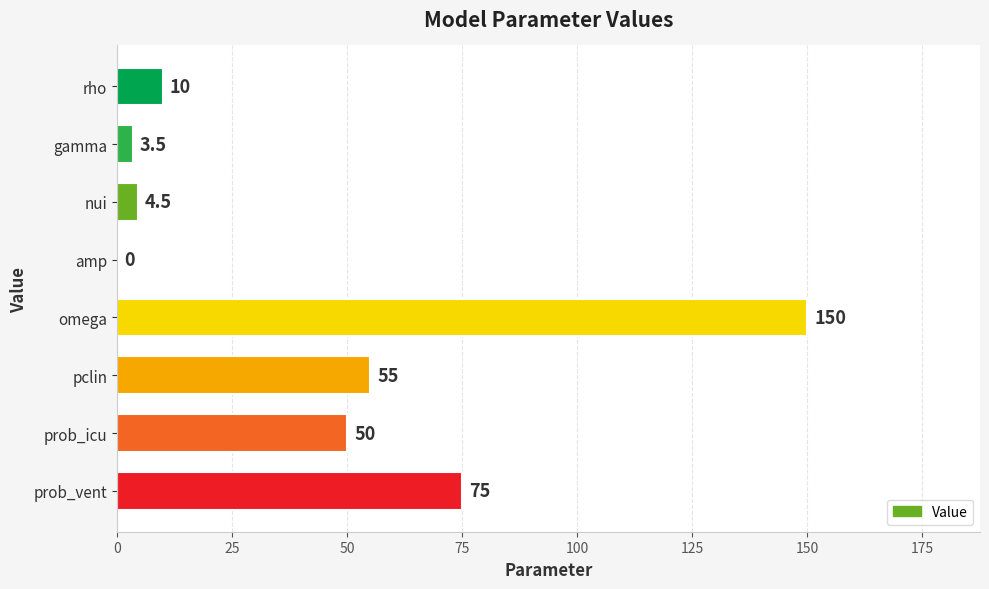

Are the bars horizontal?

Yes